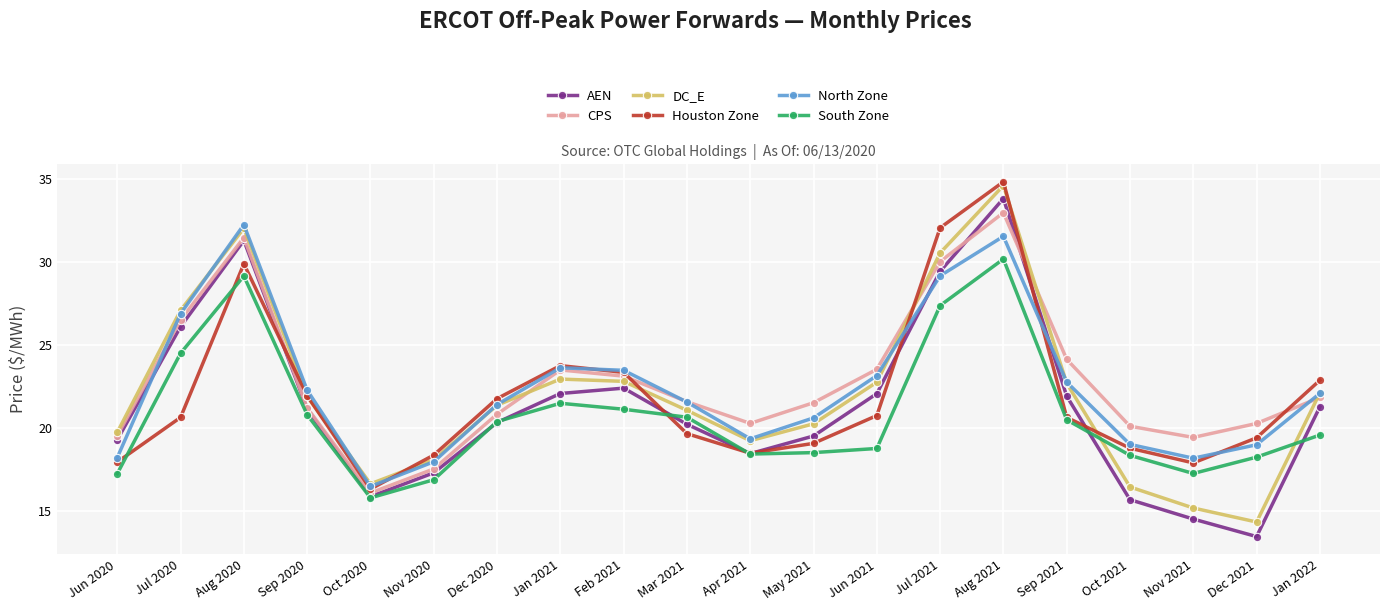

At which label does AEN first exceed 21?

Jul 2020